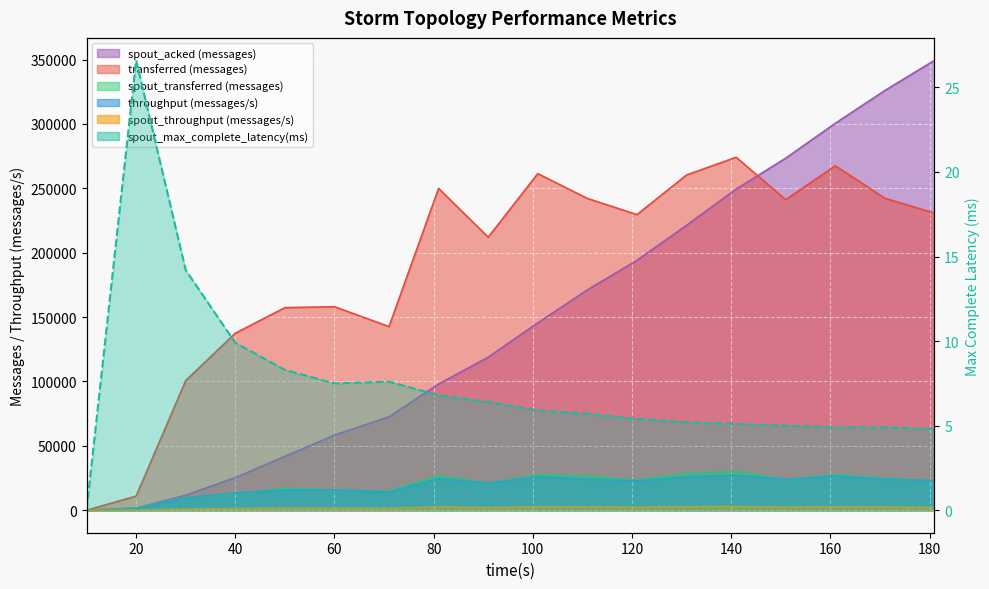

How many data points in spout_acked (messages) are above 145540?

8